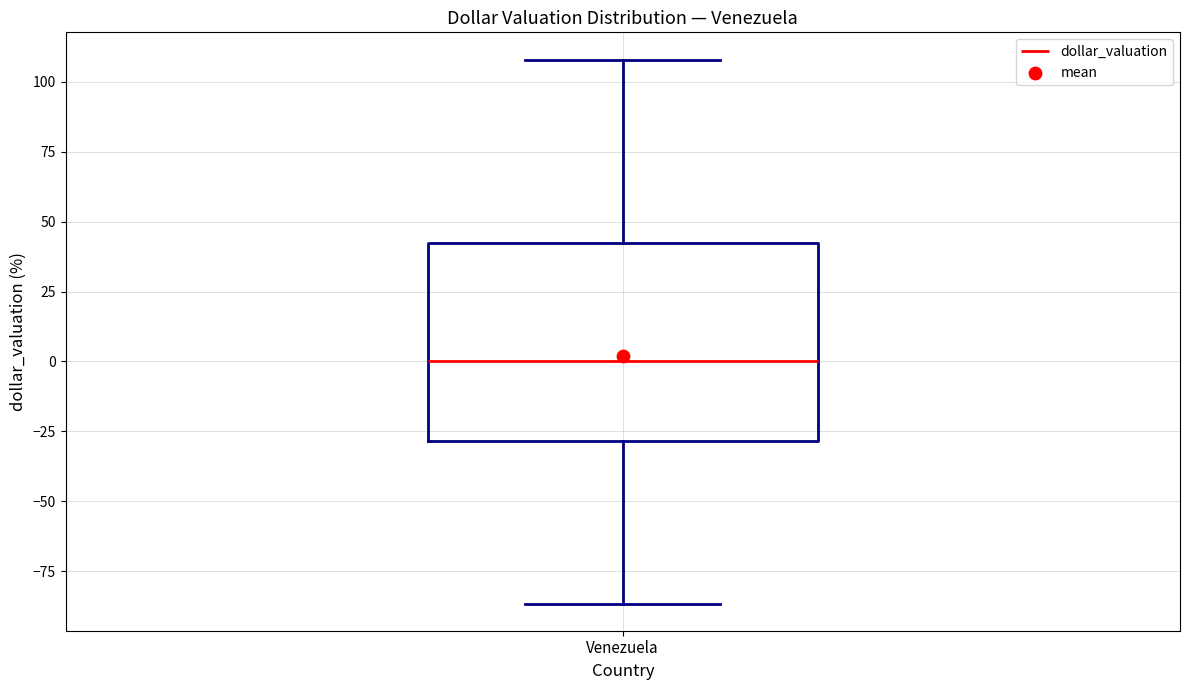

Read this box plot against the y-axis: the position of the median line, the range covered by the box, and the ends of both whiskers. The values are not printed on the chart, so give them approximately, as read against the axis.

median 0, box -30 to 40, whiskers -85 to 110